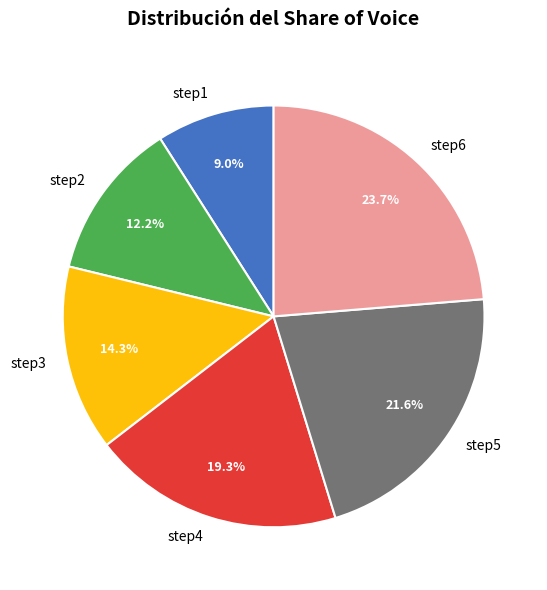

What portion of the pie excludes step1?

91.0%